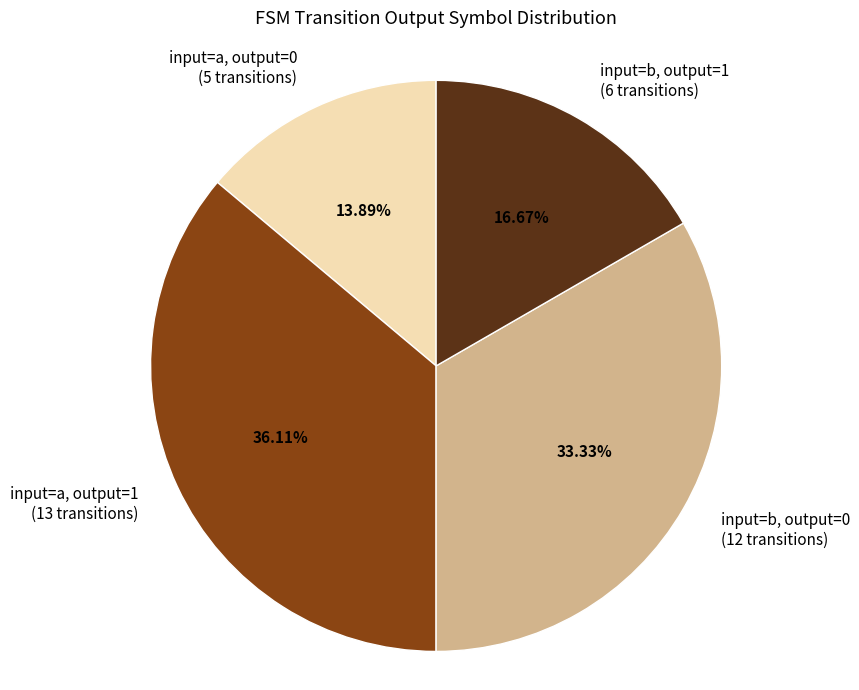

What is the ratio of the value at input=b, output=1 to the value at input=a, output=1?

0.5